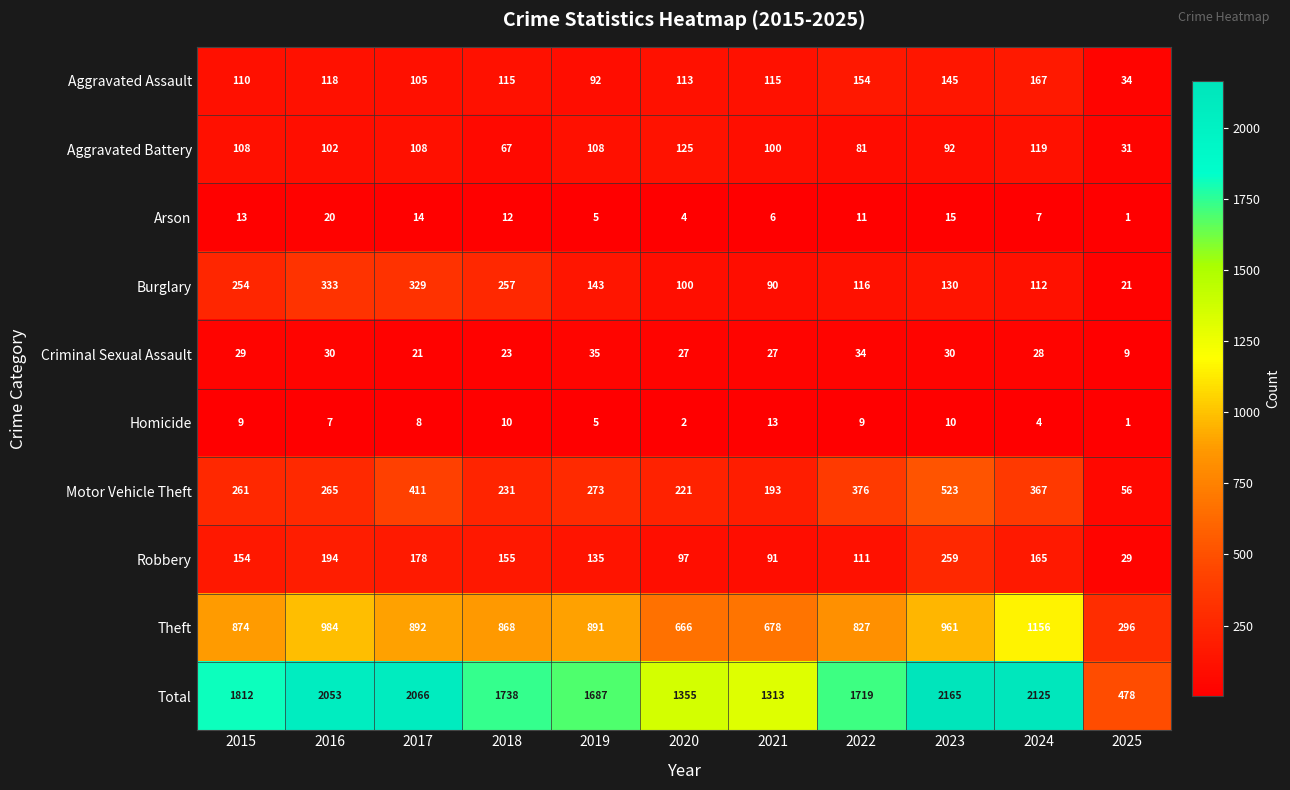

Which label corresponds to the largest value in the chart?

2023